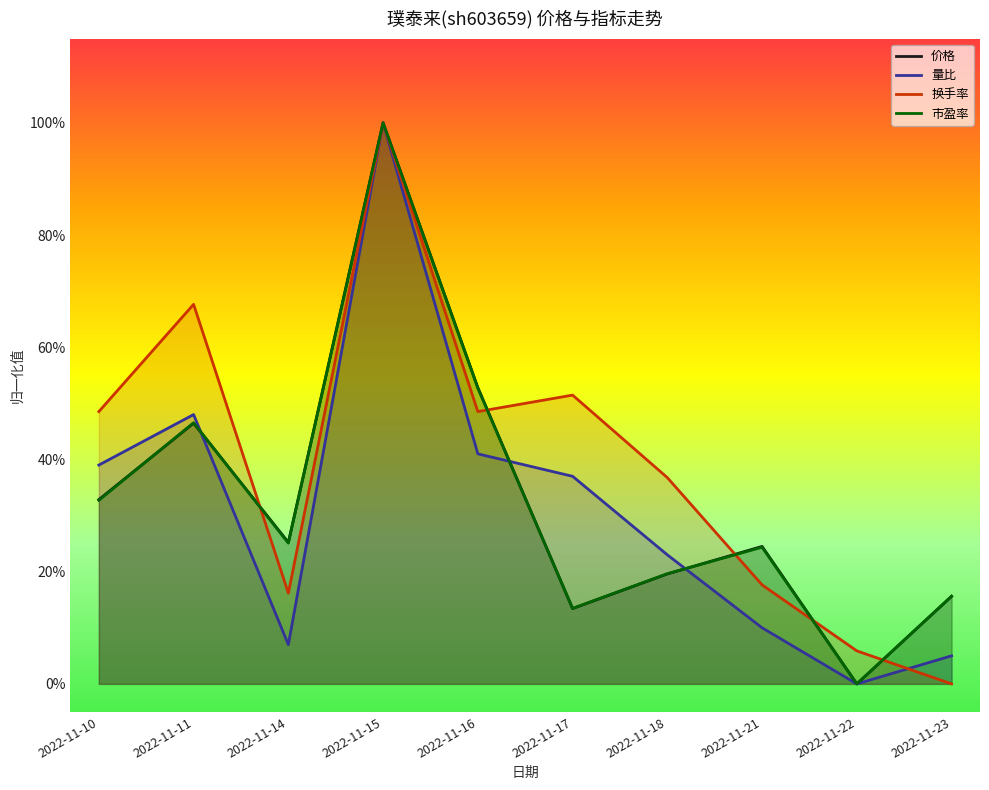

Where do 换手率 and 价格 first cross each other?

2022-11-11 and 2022-11-14